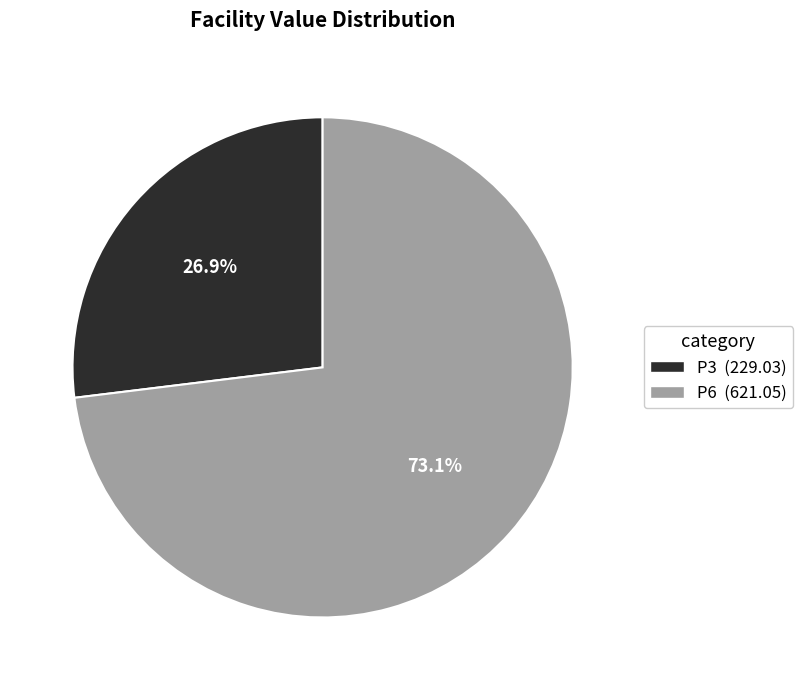

True or false: P6 accounts for 67% of the total.

False